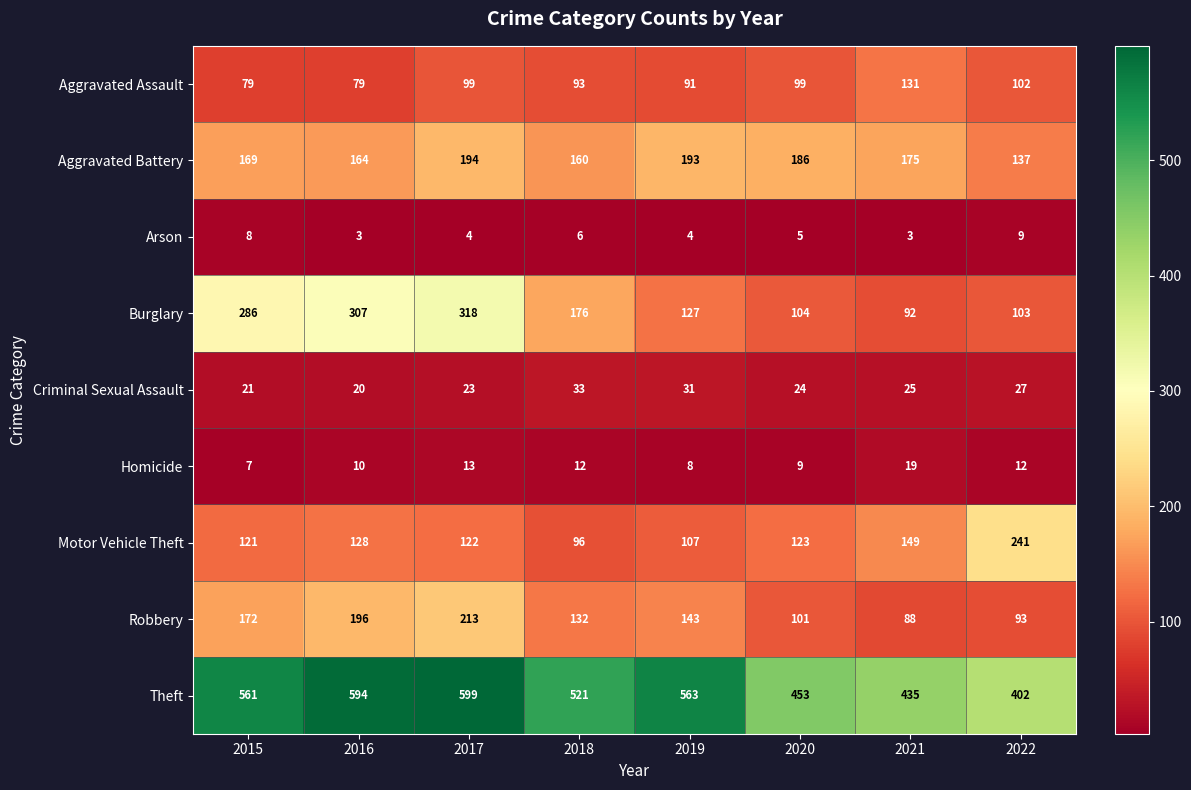

Which series has the largest total across all categories?

Theft